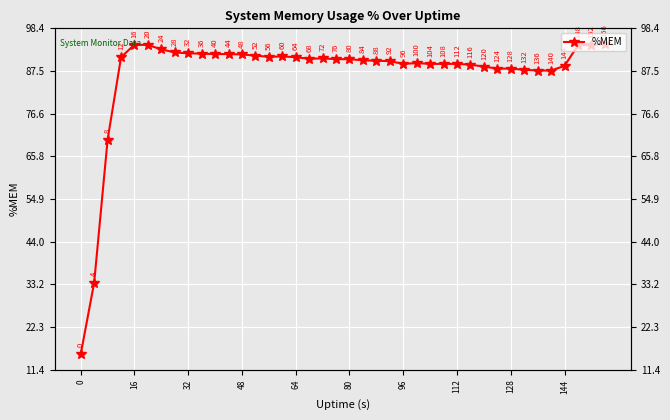

What is the change in value from 64 to 112?

-2.0